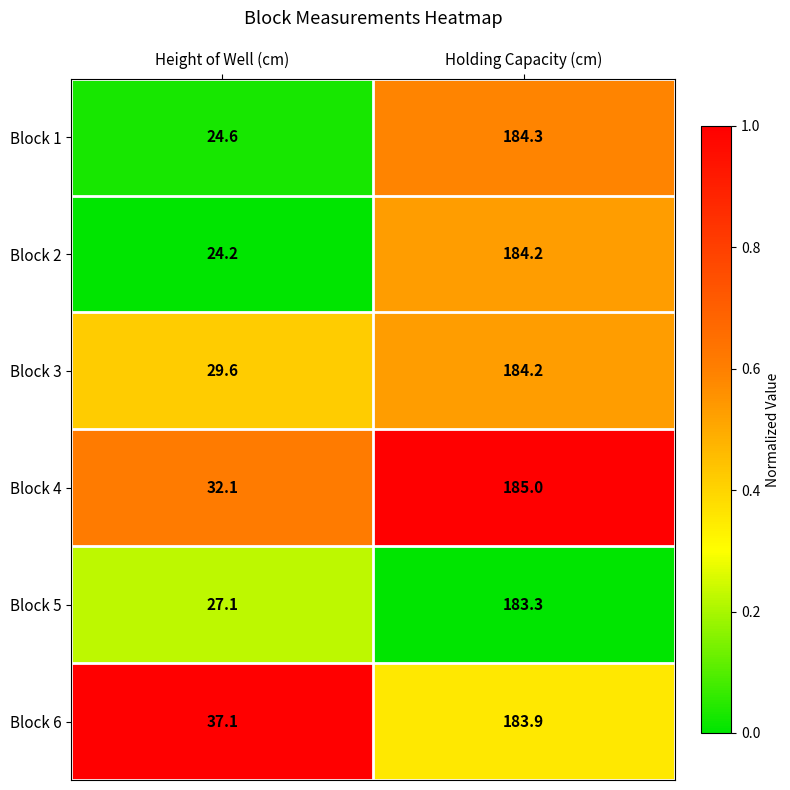

Which series has the widest spread of values?

Block 2